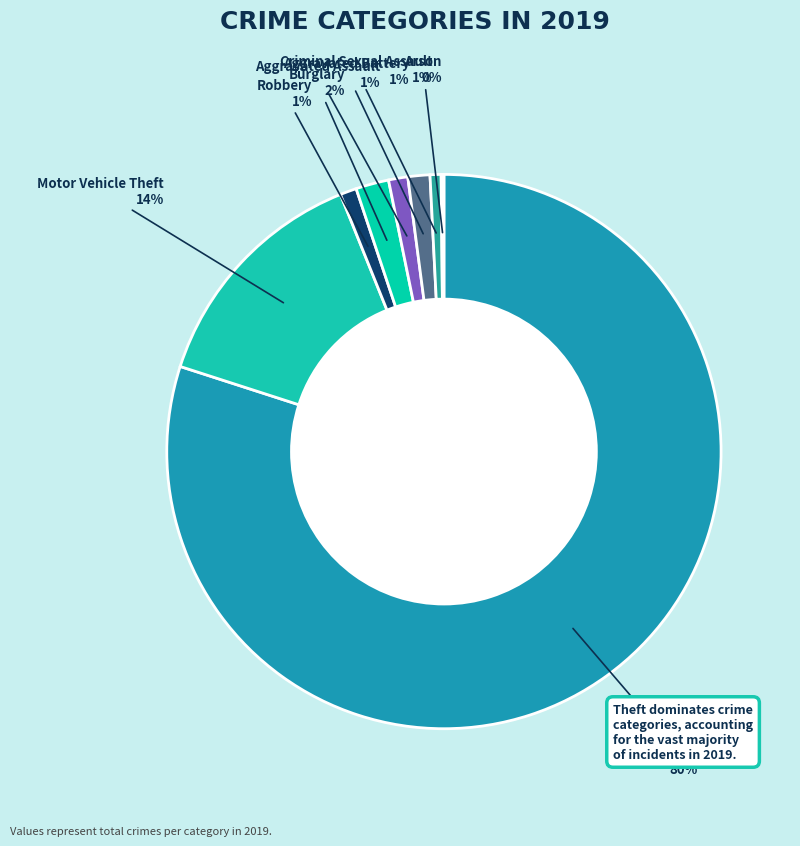

Do Aggravated Assault and Theft together represent more than half of the pie?

Yes